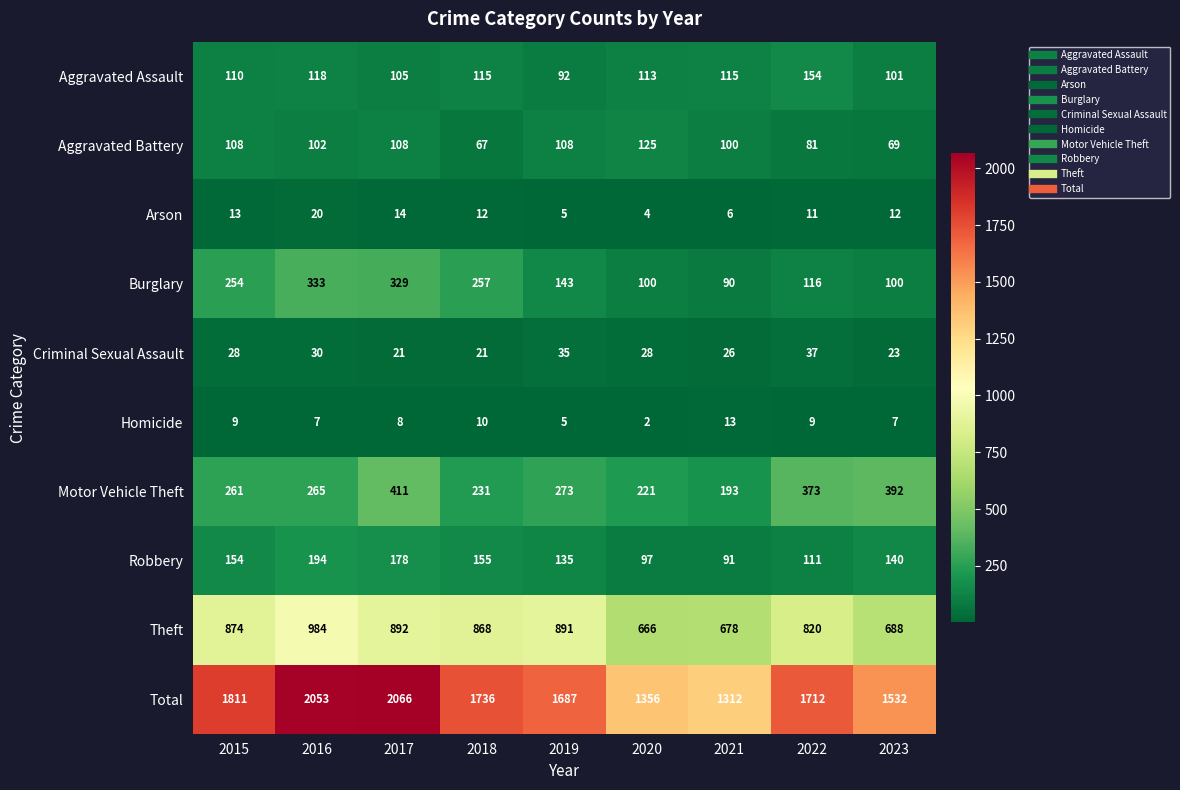

Which category has the lowest value across all series?

2020